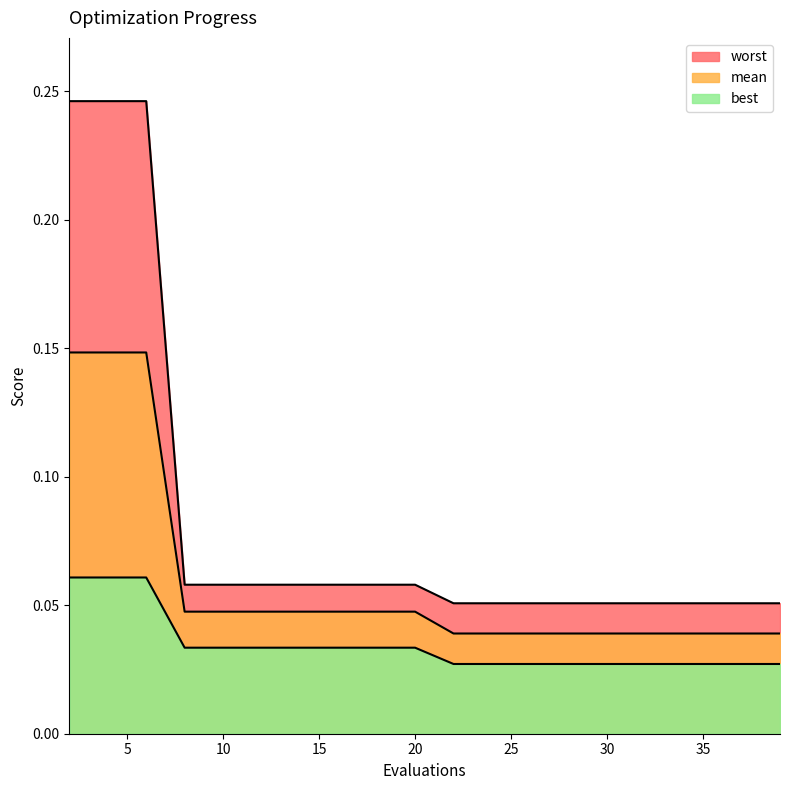

Reading left to right, what are all the values shown in this chart?

mean: 0.1	0.1	0.1	0.0	0.0	0.0	0.0	0.0	0.0	0.0	0.0	0.0	0.0	0.0	0.0	0.0	0.0	0.0	0.0	0.0
best: 0.1	0.1	0.1	0.0	0.0	0.0	0.0	0.0	0.0	0.0	0.0	0.0	0.0	0.0	0.0	0.0	0.0	0.0	0.0	0.0
worst: 0.2	0.2	0.2	0.1	0.1	0.1	0.1	0.1	0.1	0.1	0.1	0.1	0.1	0.1	0.1	0.1	0.1	0.1	0.1	0.1